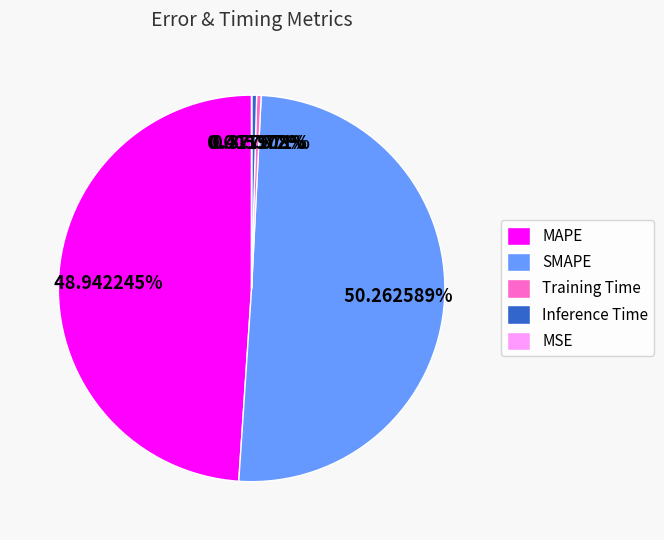

Which category accounts for the majority?

SMAPE